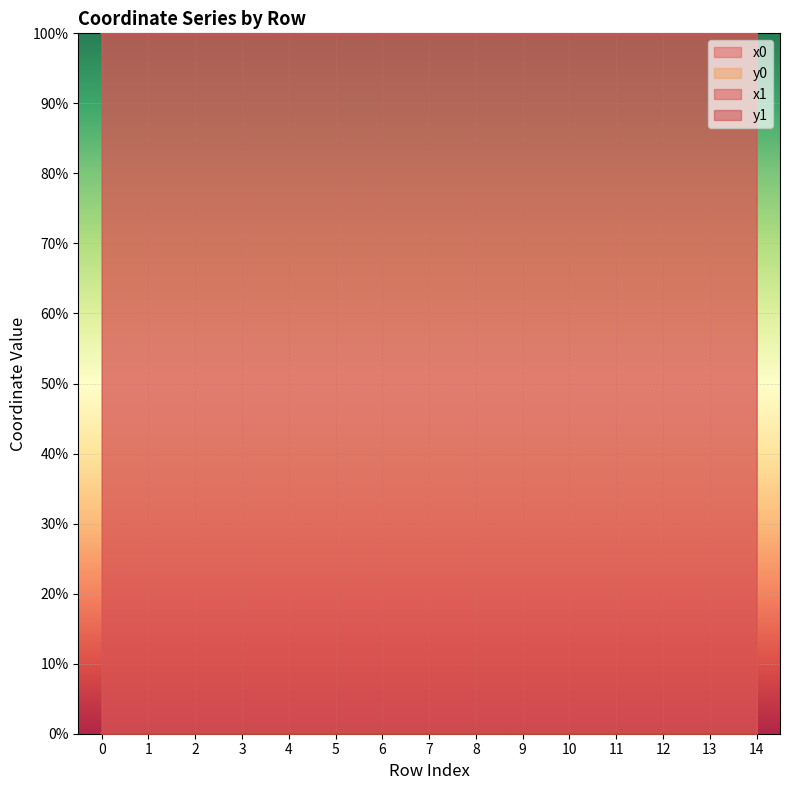

True or false: x0 and x1 cross at least once.

True